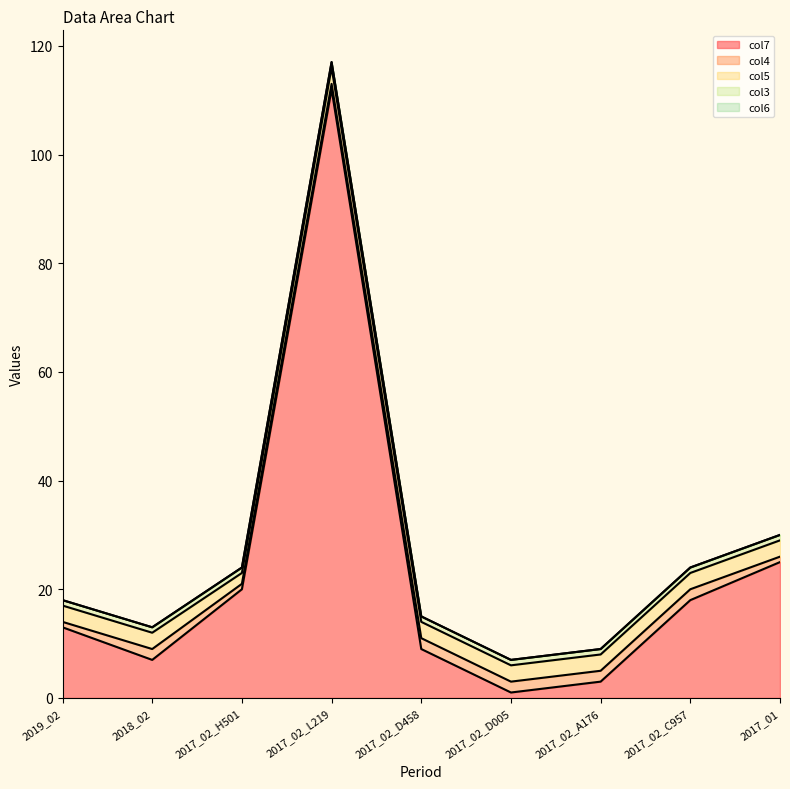

Reading left to right, list all the values displayed in this chart.

col7: 2019_02=13	2018_02=7	2017_02_H501=20	2017_02_L219=112	2017_02_D458=9	2017_02_D005=1	2017_02_A176=3	2017_02_C957=18	2017_01=25
col4: 2019_02=1	2018_02=2	2017_02_H501=1	2017_02_L219=1	2017_02_D458=2	2017_02_D005=2	2017_02_A176=2	2017_02_C957=2	2017_01=1
col5: 2019_02=3	2018_02=3	2017_02_H501=2	2017_02_L219=3	2017_02_D458=3	2017_02_D005=3	2017_02_A176=3	2017_02_C957=3	2017_01=3
col3: 2019_02=1	2018_02=1	2017_02_H501=1	2017_02_L219=1	2017_02_D458=1	2017_02_D005=1	2017_02_A176=1	2017_02_C957=1	2017_01=1
col6: 2019_02=0	2018_02=0	2017_02_H501=0	2017_02_L219=0	2017_02_D458=0	2017_02_D005=0	2017_02_A176=0	2017_02_C957=0	2017_01=0